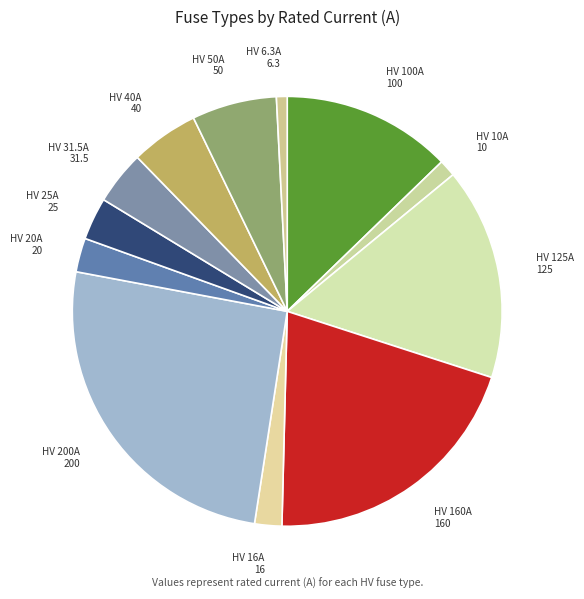

True or false: HV 6.3A accounts for 1% of the total.

True